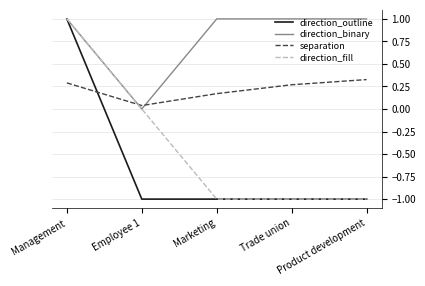

What position from the left is Employee 1?

2